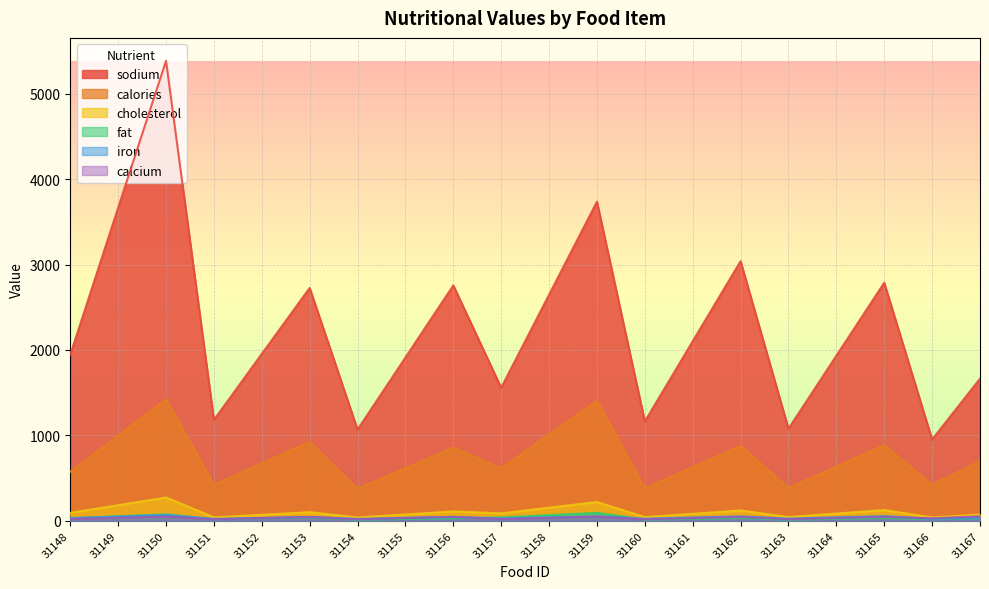

Reading left to right, what are all the values shown in this chart?

sodium: 31148=1944	31149=3665	31150=5384	31151=1181	31152=1954	31153=2726	31154=1068	31155=1912	31156=2756	31157=1558	31158=2647	31159=3736	31160=1163	31161=2102	31162=3040	31163=1078	31164=1933	31165=2787	31166=952	31167=1664
calories: 31148=575	31149=999	31150=1423	31151=423	31152=673	31153=924	31154=376	31155=617	31156=858	31157=616	31158=1011	31159=1407	31160=382	31161=629	31162=877	31163=385	31164=635	31165=886	31166=423	31167=700
cholesterol: 31148=93	31149=183	31150=273	31151=40	31152=70	31153=101	31154=39	31155=74	31156=110	31157=87	31158=154	31159=220	31160=43	31161=82	31162=121	31163=44	31164=85	31165=126	31166=39	31167=74
fat: 31148=29	31149=53	31150=76	31151=18	31152=30	31153=41	31154=13	31155=22	31156=31	31157=39	31158=66	31159=93	31160=14	31161=24	31162=34	31163=14	31164=24	31165=34	31166=19	31167=32
iron: 31148=32	31149=50	31150=68	31151=23	31152=34	31153=45	31154=23	31155=35	31156=46	31157=27	31158=41	31159=54	31160=25	31161=39	31162=52	31163=26	31164=41	31165=55	31166=23	31167=35
calcium: 31148=22	31149=36	31150=51	31151=18	31152=32	31153=45	31154=18	31155=32	31156=46	31157=21	31158=35	31159=49	31160=18	31161=32	31162=46	31163=19	31164=33	31165=46	31166=29	31167=53